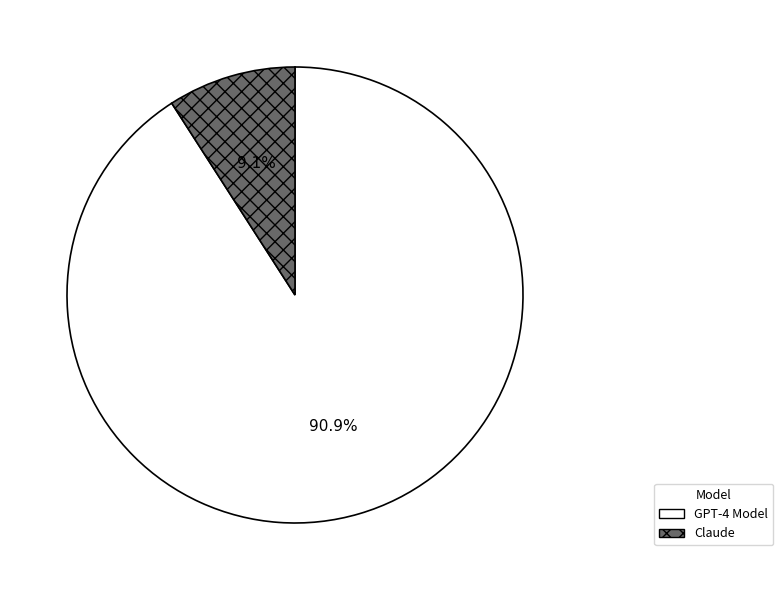

To the nearest percent, what portion does GPT-4 Model represent?

91%